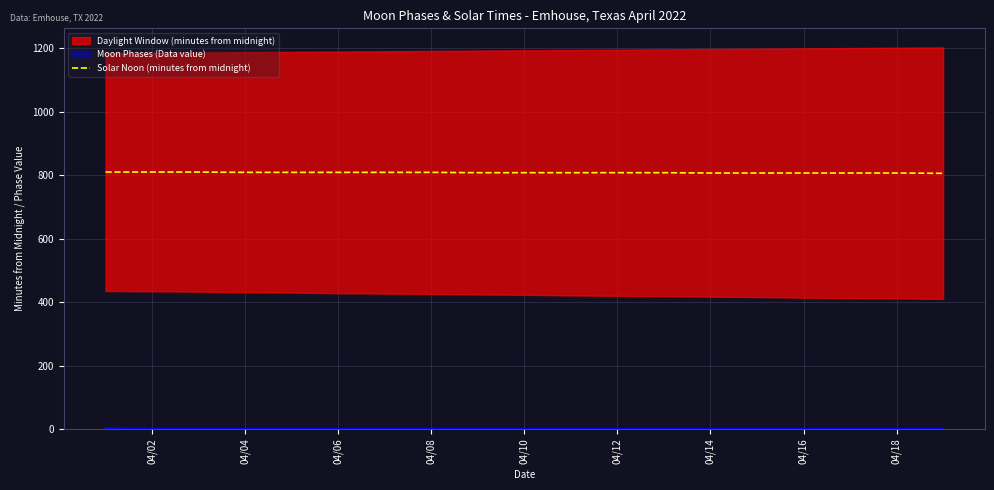

Reading left to right, transcribe all the data shown in this chart.

810	810	810	809	809	809	809	809	808	808	808	808	808	807	807	807	807	807	806